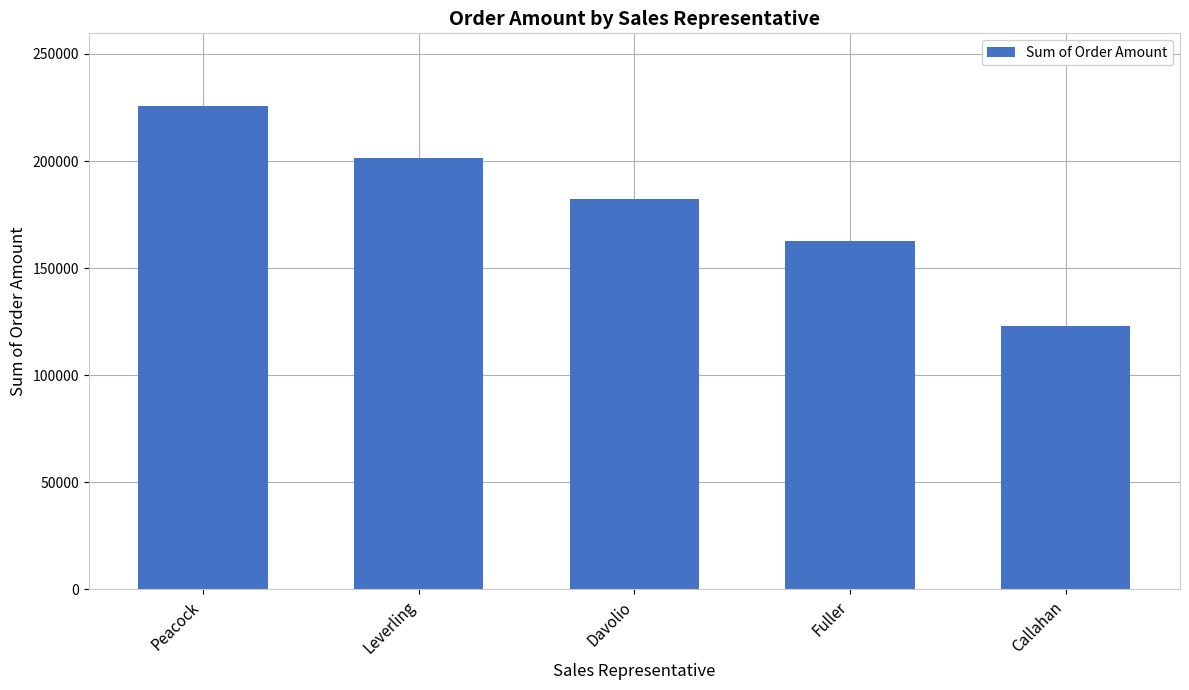

What is the smallest value displayed?

123032.7